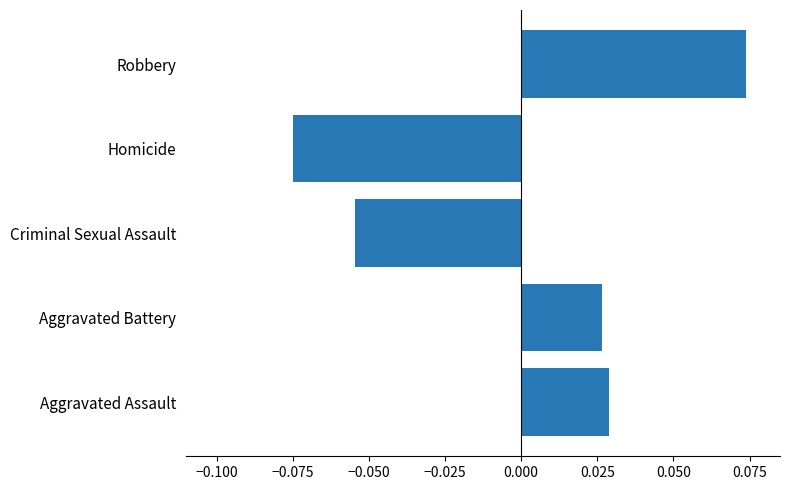

Which has a higher value, Aggravated Battery or Homicide?

Aggravated Battery